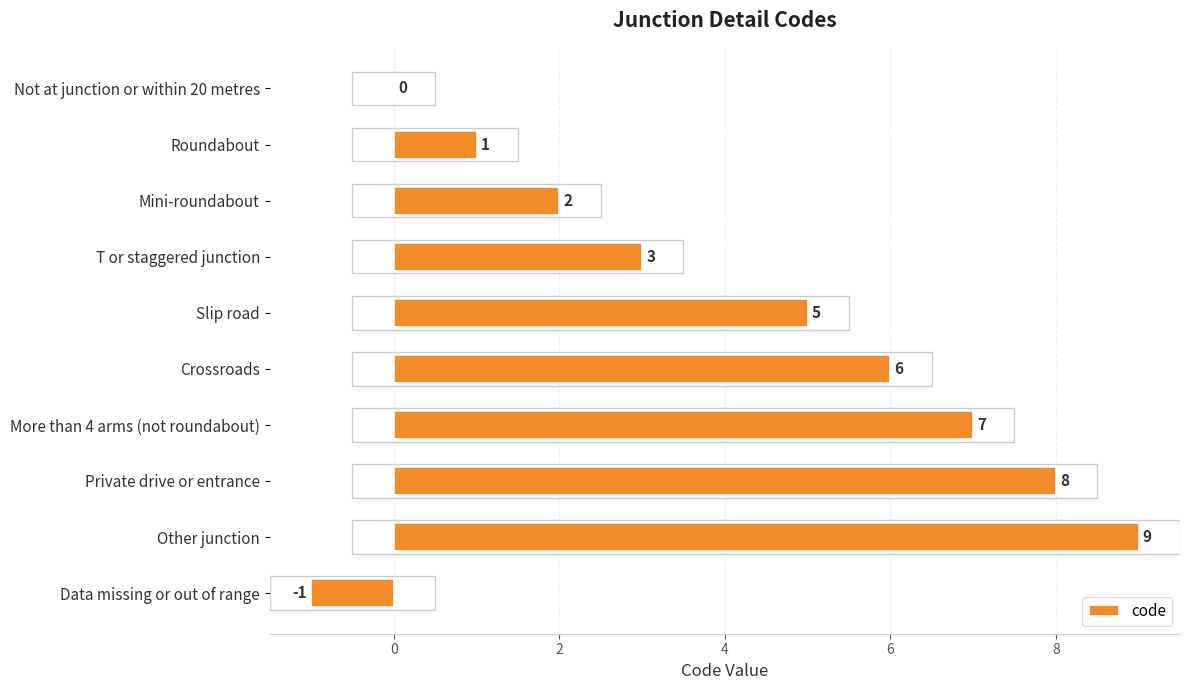

What value does the data have at More than 4 arms (not roundabout), to the nearest 5?

5